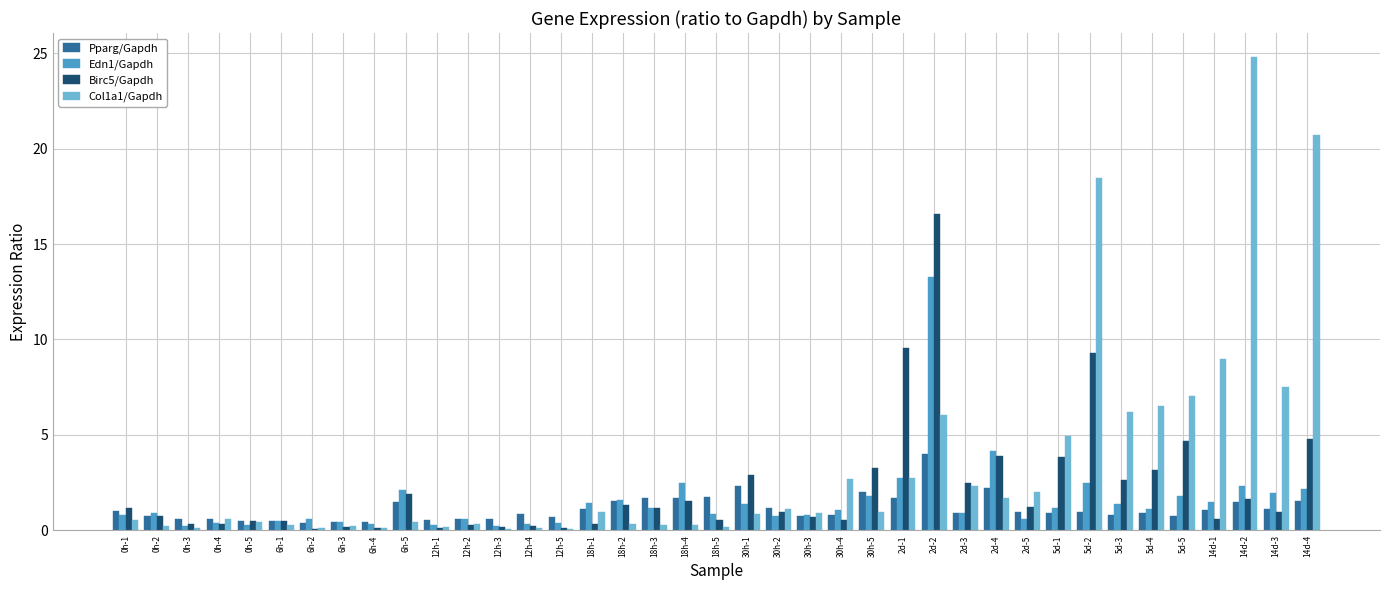

Which series changed the most between 12h-2 and 18h-2?

Birc5/Gapdh